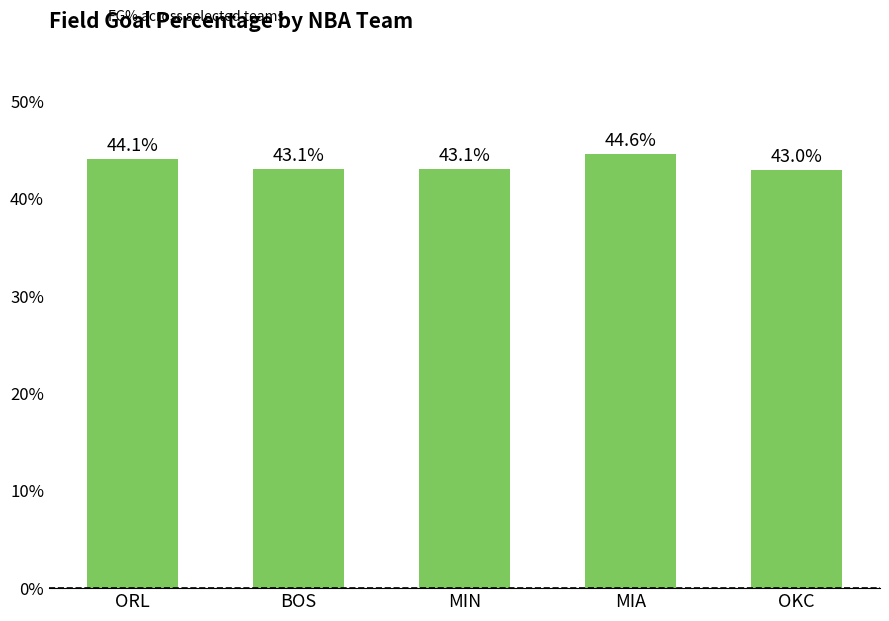

What is the difference between the maximum and minimum values?

1.6